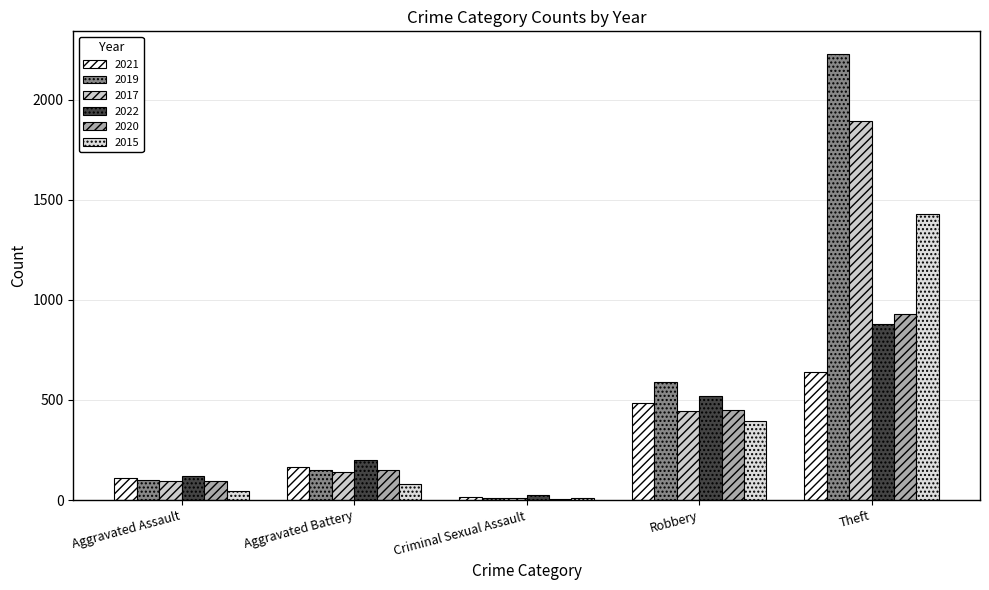

Is it true that 2015 equals 997 at Theft?

False